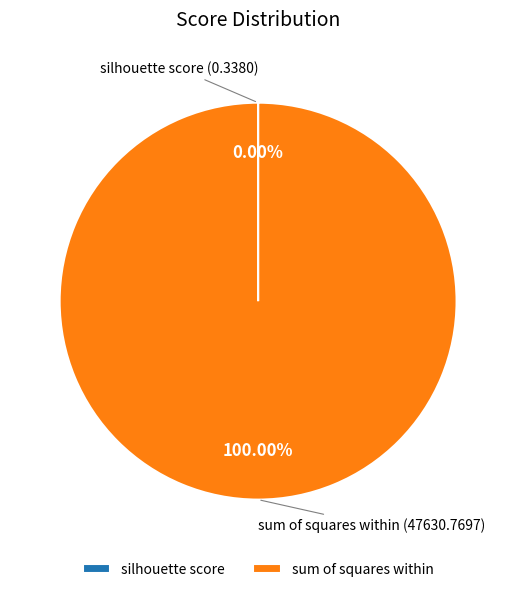

Does any single category account for the majority?

Yes